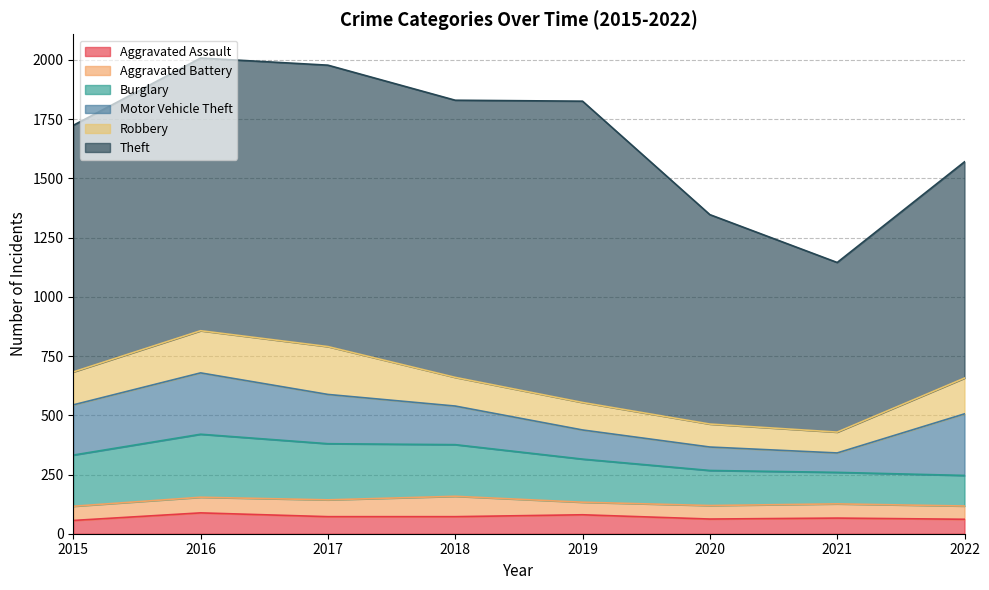

Which series changed the most between 2018 and 2019?

Theft